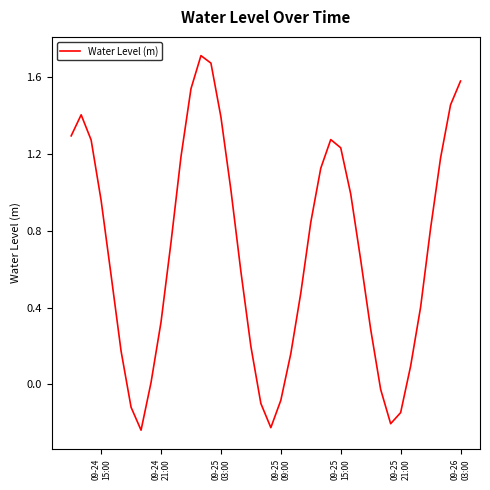

Reading left to right, list all the values displayed in this chart.

1.3	1.4	1.3	1.0	0.6	0.2	-0.1	-0.2	0.0	0.3	0.7	1.2	1.5	1.7	1.7	1.4	1.0	0.6	0.2	-0.1	-0.2	-0.1	0.2	0.5	0.8	1.1	1.3	1.2	1.0	0.6	0.3	-0.0	-0.2	-0.1	0.1	0.4	0.8	1.2	1.5	1.6